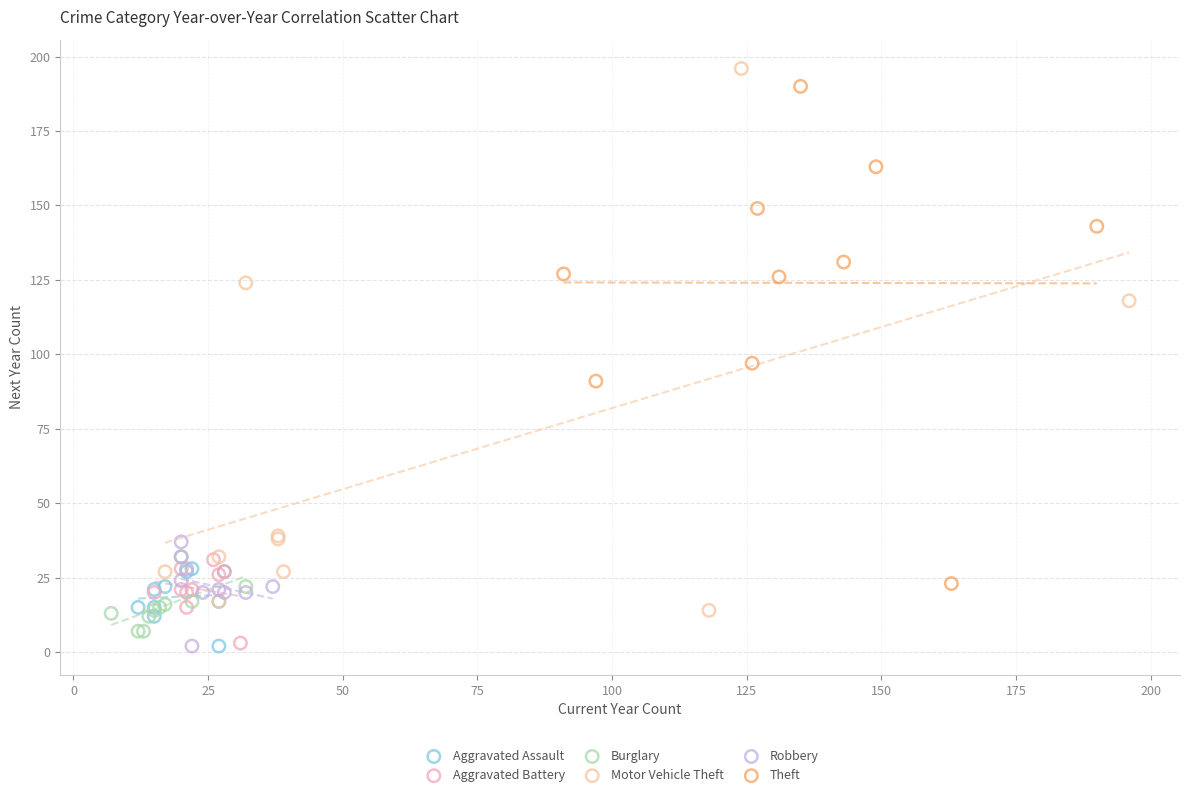

Which series reaches the maximum Y coordinate?

Motor Vehicle Theft